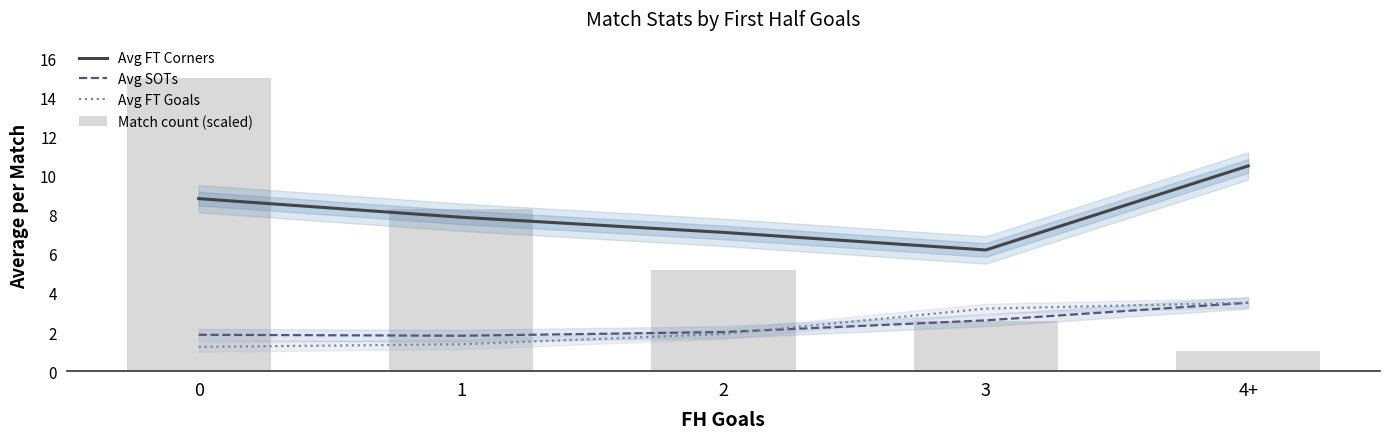

Are the bars horizontal?

No